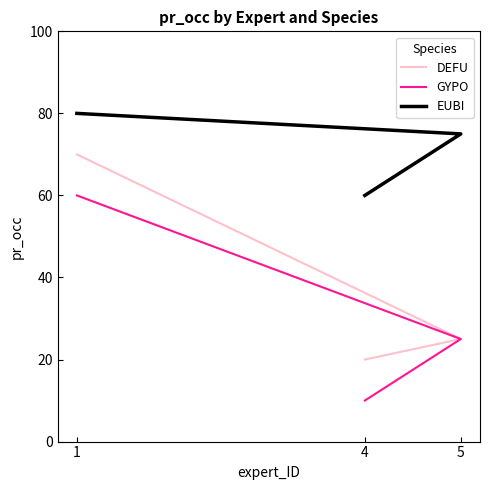

Reading right to left, what are all the values shown in this chart?

DEFU: 1=70	5=25	4=20
GYPO: 1=60	5=25	4=10
EUBI: 1=80	5=75	4=60